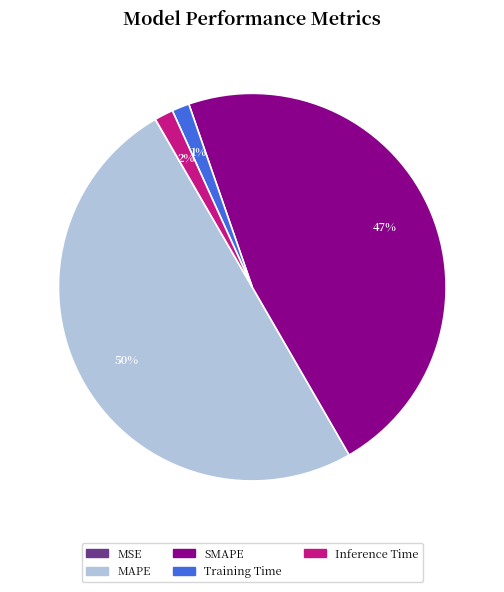

Does Training Time account for over 50% of the chart?

No